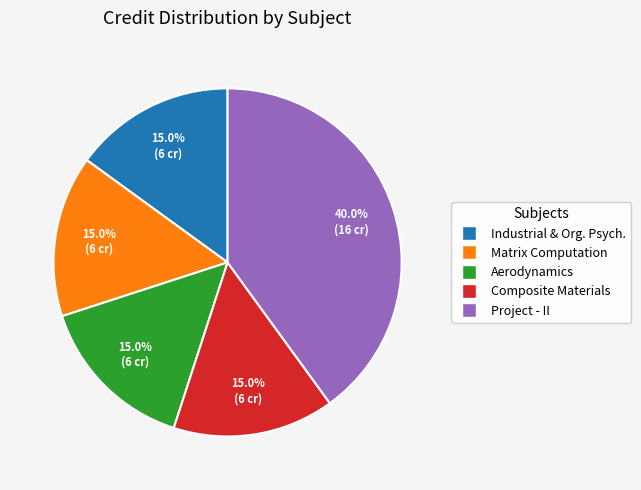

Is there a majority slice in this chart?

No